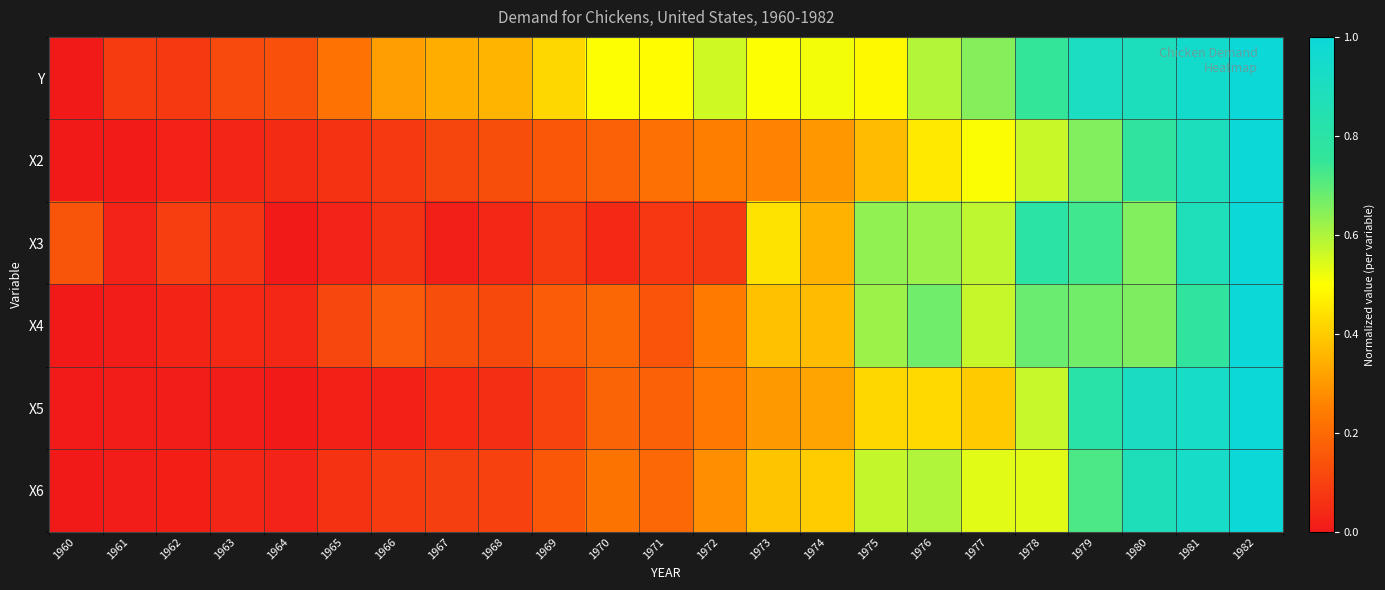

Reading left to right, list all the values displayed in this chart.

Y: 1960=0.0	1961=0.1	1962=0.1	1963=0.1	1964=0.1	1965=0.2	1966=0.3	1967=0.3	1968=0.4	1969=0.4	1970=0.5	1971=0.5	1972=0.6	1973=0.5	1974=0.5	1975=0.5	1976=0.6	1977=0.6	1978=0.8	1979=0.9	1980=0.9	1981=1.0	1982=1.0
X2: 1960=0.0	1961=0.0	1962=0.0	1963=0.0	1964=0.0	1965=0.1	1966=0.1	1967=0.1	1968=0.1	1969=0.2	1970=0.2	1971=0.2	1972=0.2	1973=0.3	1974=0.3	1975=0.4	1976=0.5	1977=0.5	1978=0.6	1979=0.7	1980=0.8	1981=0.9	1982=1.0
X3: 1960=0.1	1961=0.0	1962=0.1	1963=0.1	1964=0.0	1965=0.0	1966=0.1	1967=0.0	1968=0.0	1969=0.1	1970=0.0	1971=0.1	1972=0.1	1973=0.4	1974=0.4	1975=0.6	1976=0.6	1977=0.6	1978=0.8	1979=0.7	1980=0.7	1981=0.9	1982=1.0
X4: 1960=0.0	1961=0.0	1962=0.0	1963=0.0	1964=0.0	1965=0.1	1966=0.2	1967=0.1	1968=0.1	1969=0.2	1970=0.2	1971=0.1	1972=0.2	1973=0.4	1974=0.4	1975=0.6	1976=0.7	1977=0.6	1978=0.7	1979=0.7	1980=0.7	1981=0.8	1982=1.0
X5: 1960=0.0	1961=0.0	1962=0.0	1963=0.0	1964=0.0	1965=0.0	1966=0.0	1967=0.0	1968=0.1	1969=0.1	1970=0.2	1971=0.2	1972=0.2	1973=0.3	1974=0.3	1975=0.4	1976=0.4	1977=0.4	1978=0.6	1979=0.8	1980=0.9	1981=0.9	1982=1.0
X6: 1960=0.0	1961=0.0	1962=0.0	1963=0.0	1964=0.0	1965=0.1	1966=0.1	1967=0.1	1968=0.1	1969=0.2	1970=0.2	1971=0.2	1972=0.3	1973=0.4	1974=0.4	1975=0.6	1976=0.6	1977=0.5	1978=0.5	1979=0.7	1980=0.9	1981=0.9	1982=1.0